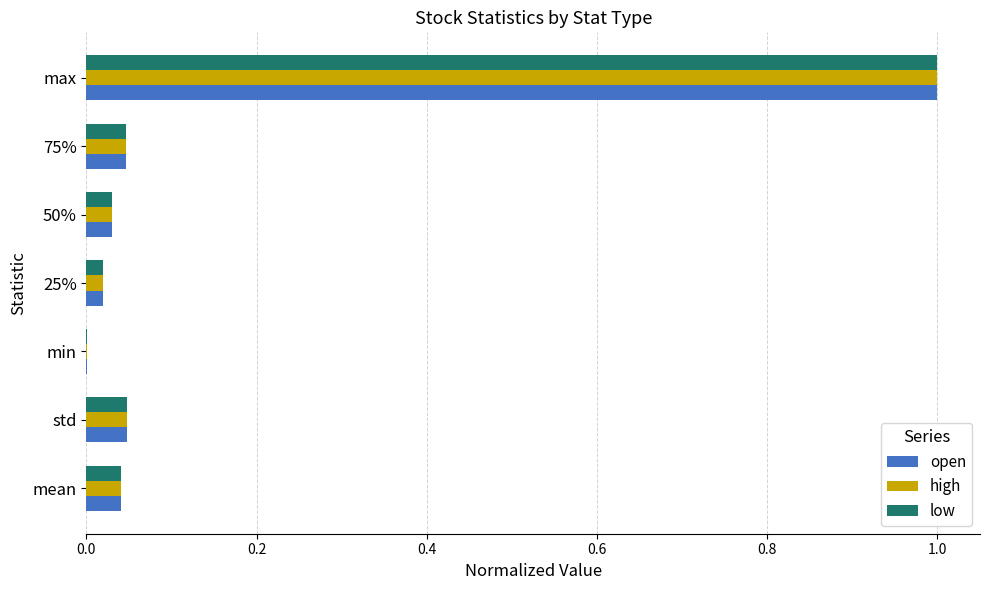

True or false: low has a value of 1.7 at max.

False